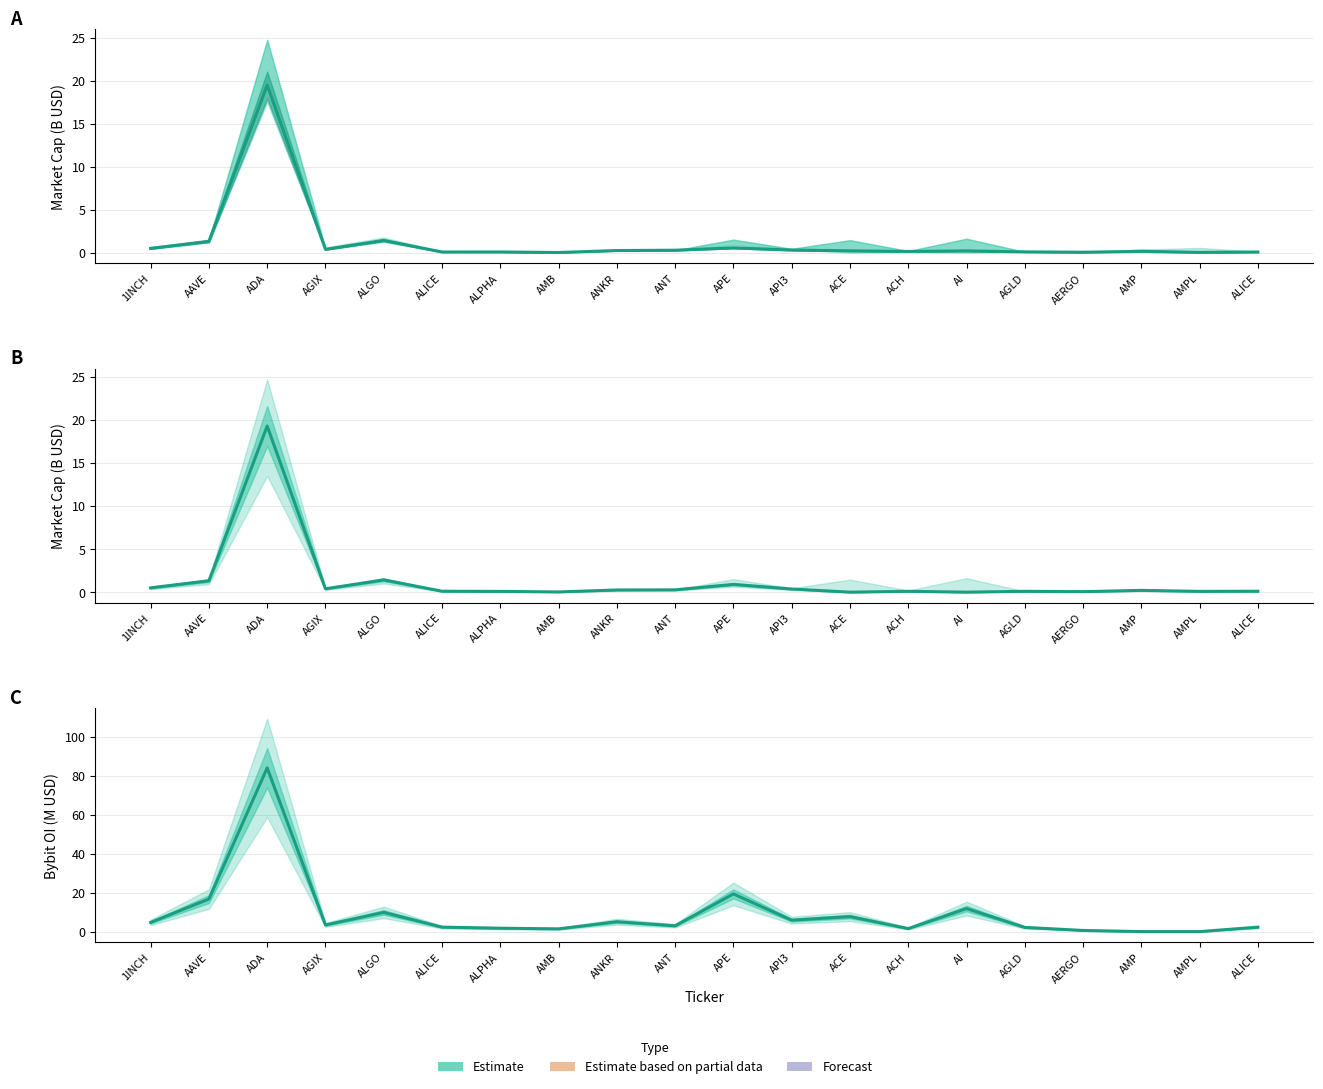

Reading right to left, list all the values displayed in this chart.

CMC_MarketCap: 0.1	0.0	0.2	0.1	0.1	0.2	0.1	0.2	0.3	0.6	0.3	0.3	0.0	0.1	0.1	1.4	0.4	19.5	1.3	0.5
CG_MarketCap: 0.1	0.1	0.2	0.1	0.1	0.0	0.1	0.0	0.4	0.9	0.3	0.3	0.0	0.1	0.1	1.4	0.4	19.3	1.3	0.5
Bybit_OI: 2.3	0.0	0.0	0.6	2.2	11.8	1.6	7.7	5.9	19.3	3.0	5.1	1.4	1.7	2.3	9.9	3.4	84.0	16.7	4.7